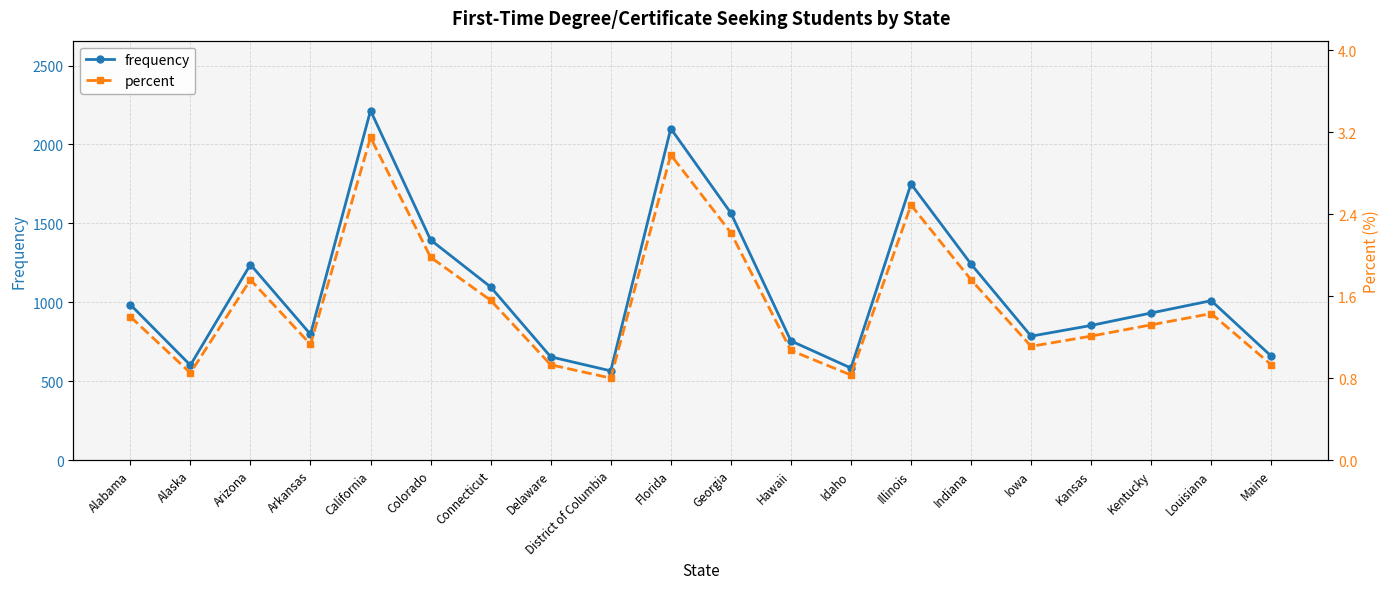

What position from the left is Indiana?

15